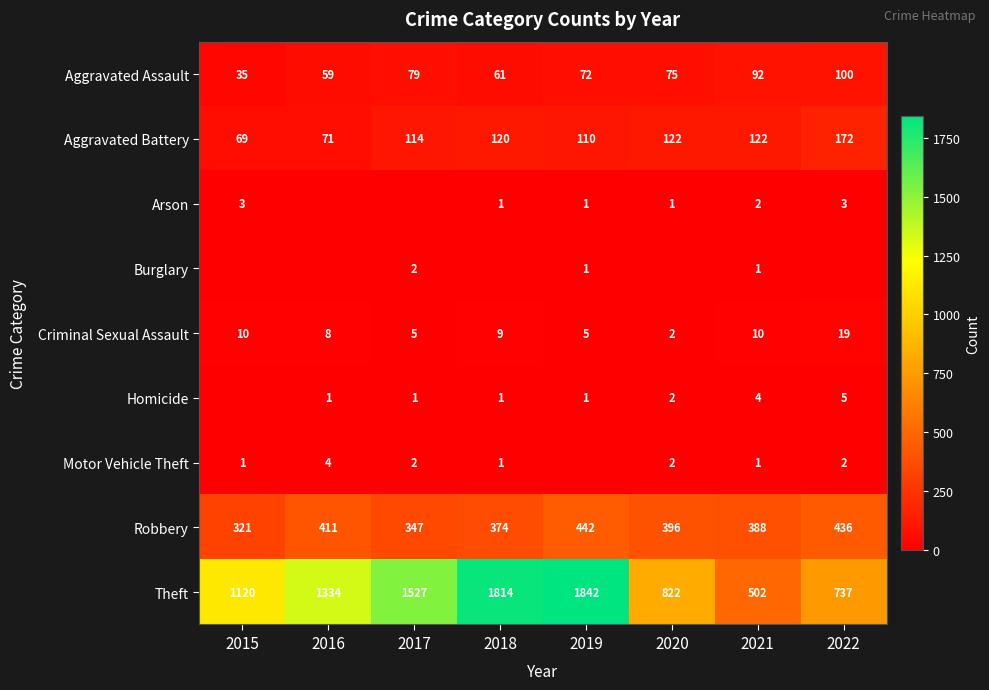

Rank the categories by Robbery value from lowest to highest.

2015, 2017, 2018, 2021, 2020, 2016, 2022, 2019